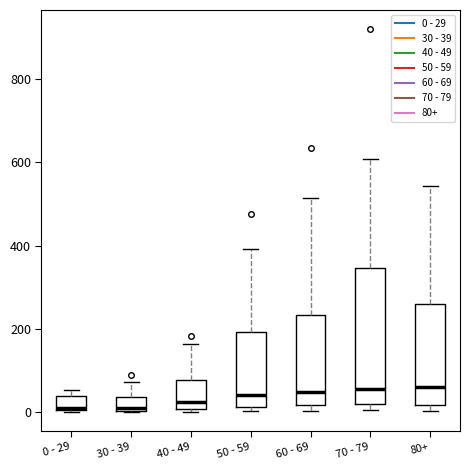

Which box is the tallest, from its lower edge to its upper edge?

70 - 79